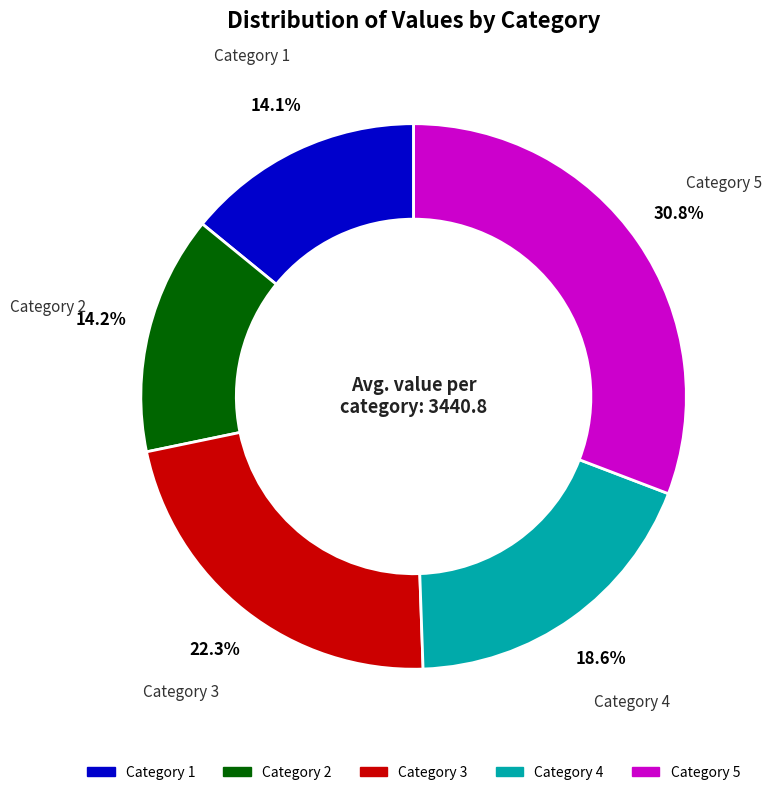

Does any single category account for the majority?

No